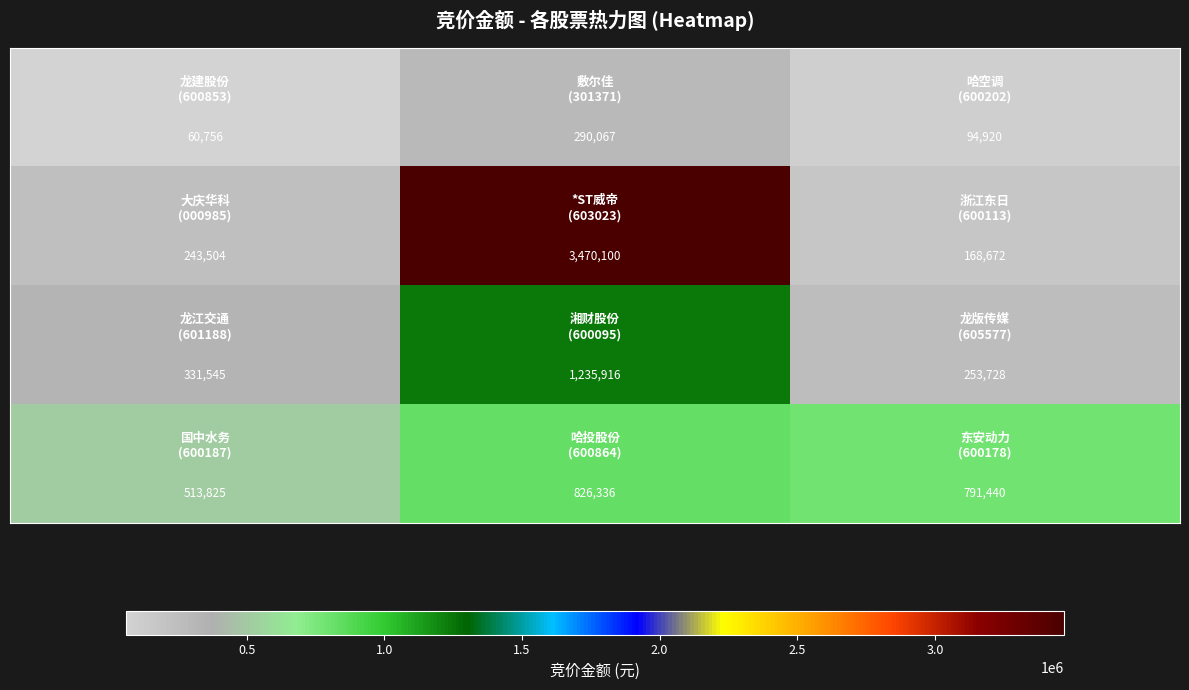

What is the greatest value displayed?

3470100